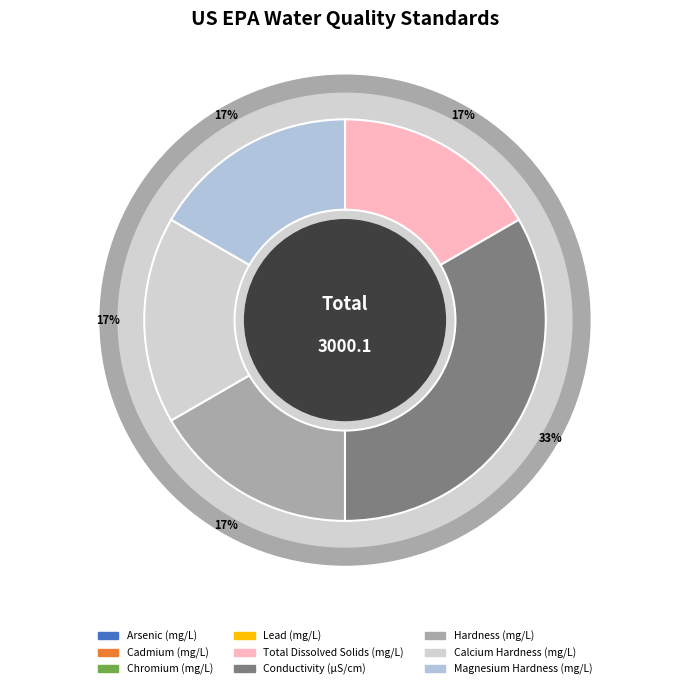

Is there a majority slice in this chart?

No